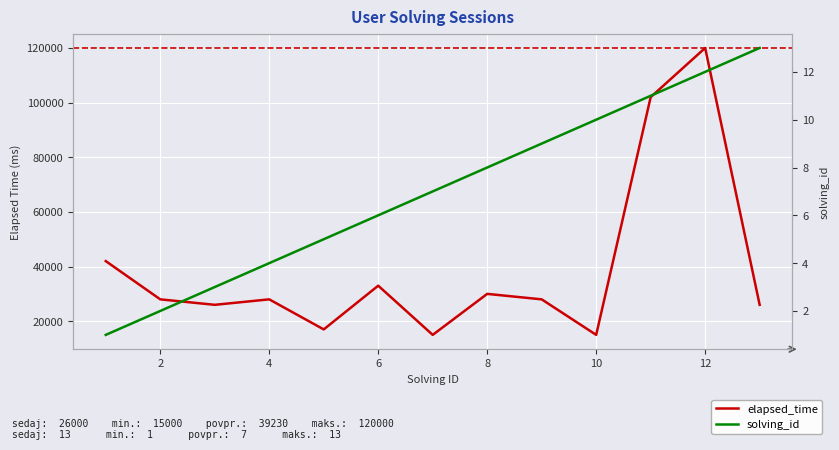

What are all the series names shown in the legend?

elapsed_time, solving_id